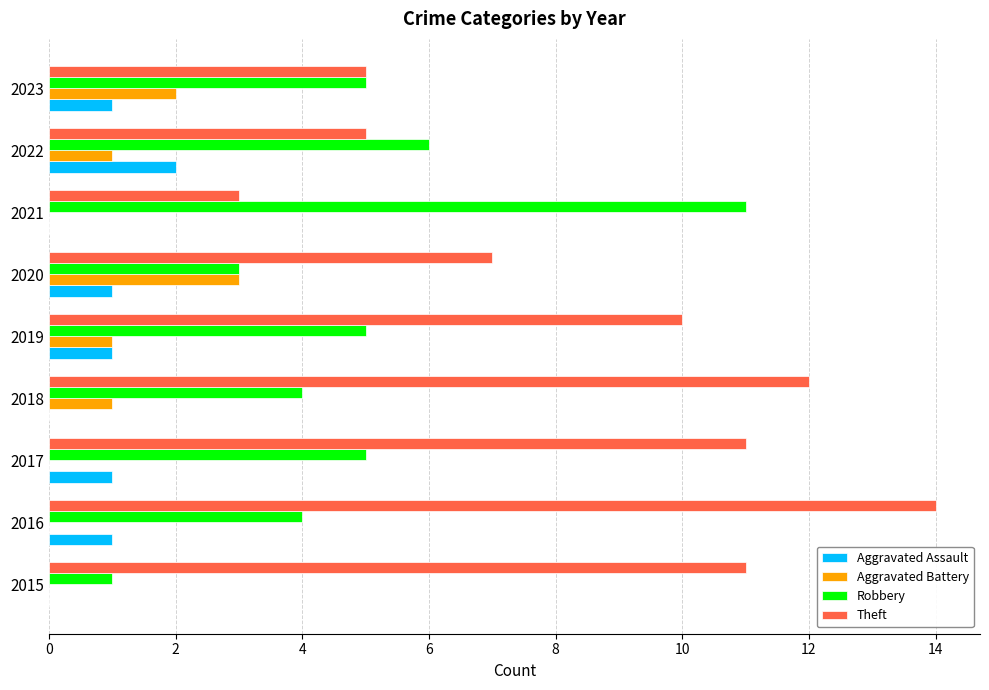

The Aggravated Battery series shows 2 at 2023. True or false?

True